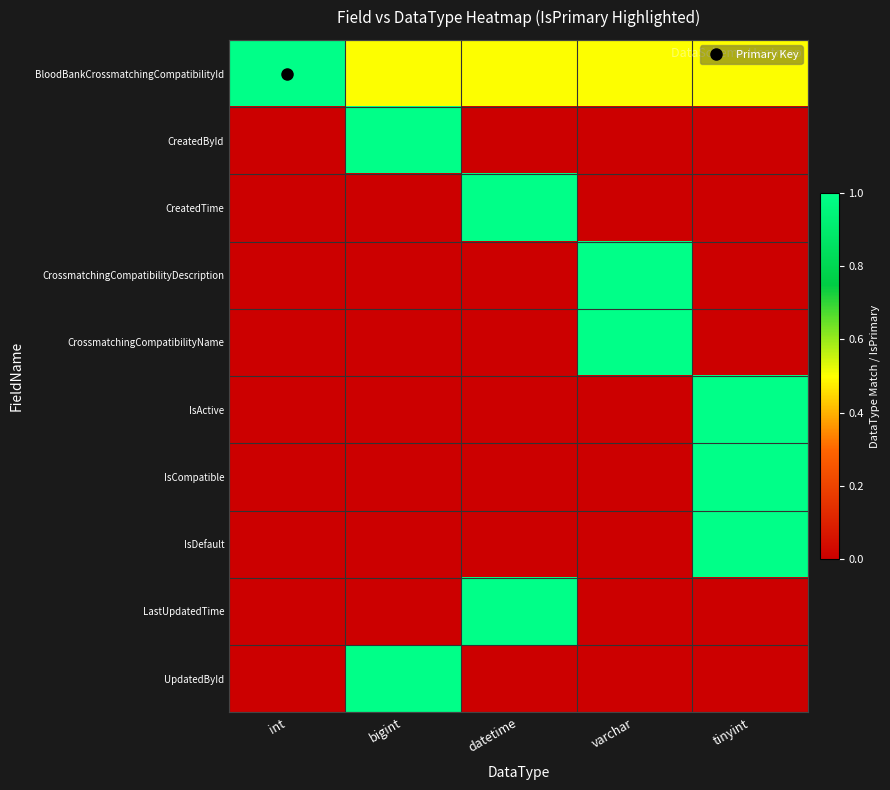

What is the spread (max minus min) of values at bigint?

1.0